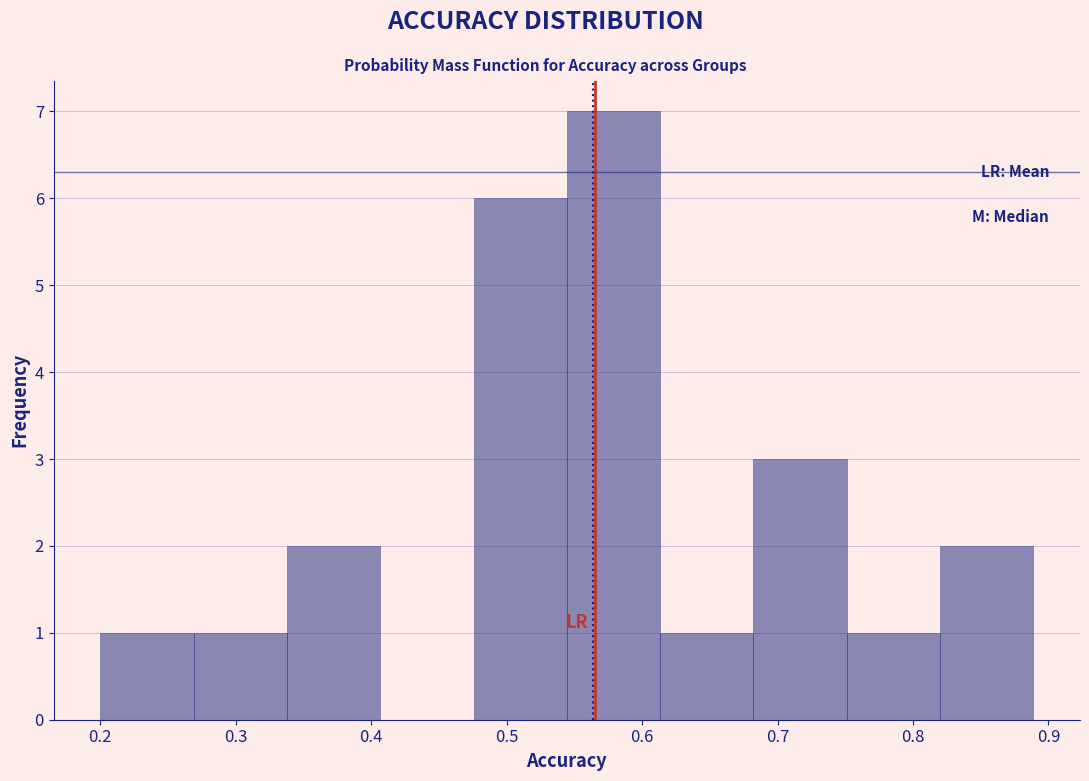

Which range on the x-axis has the tallest bar?

0.54 to 0.61